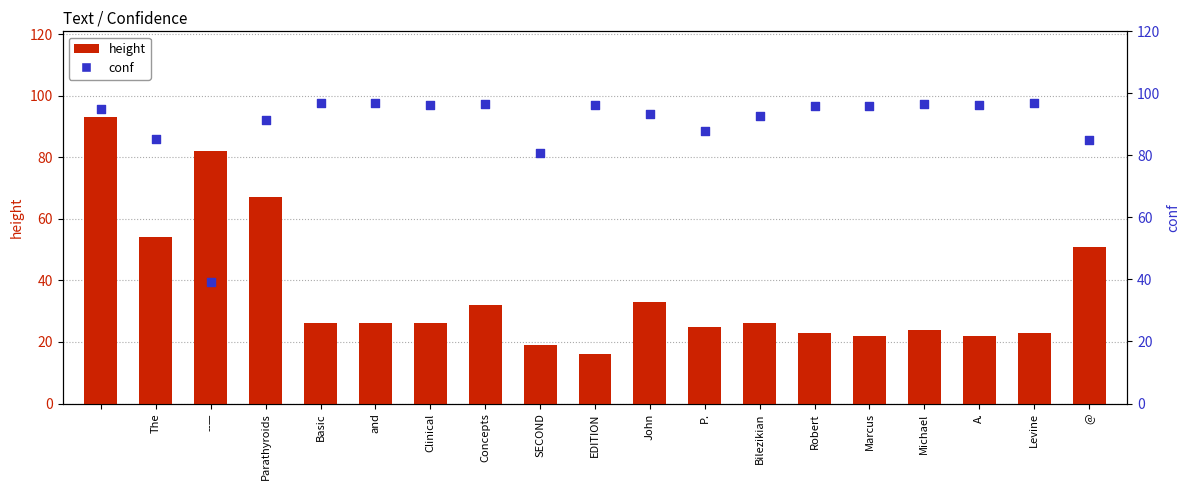

At how many categories does at least one series exceed 72?

19